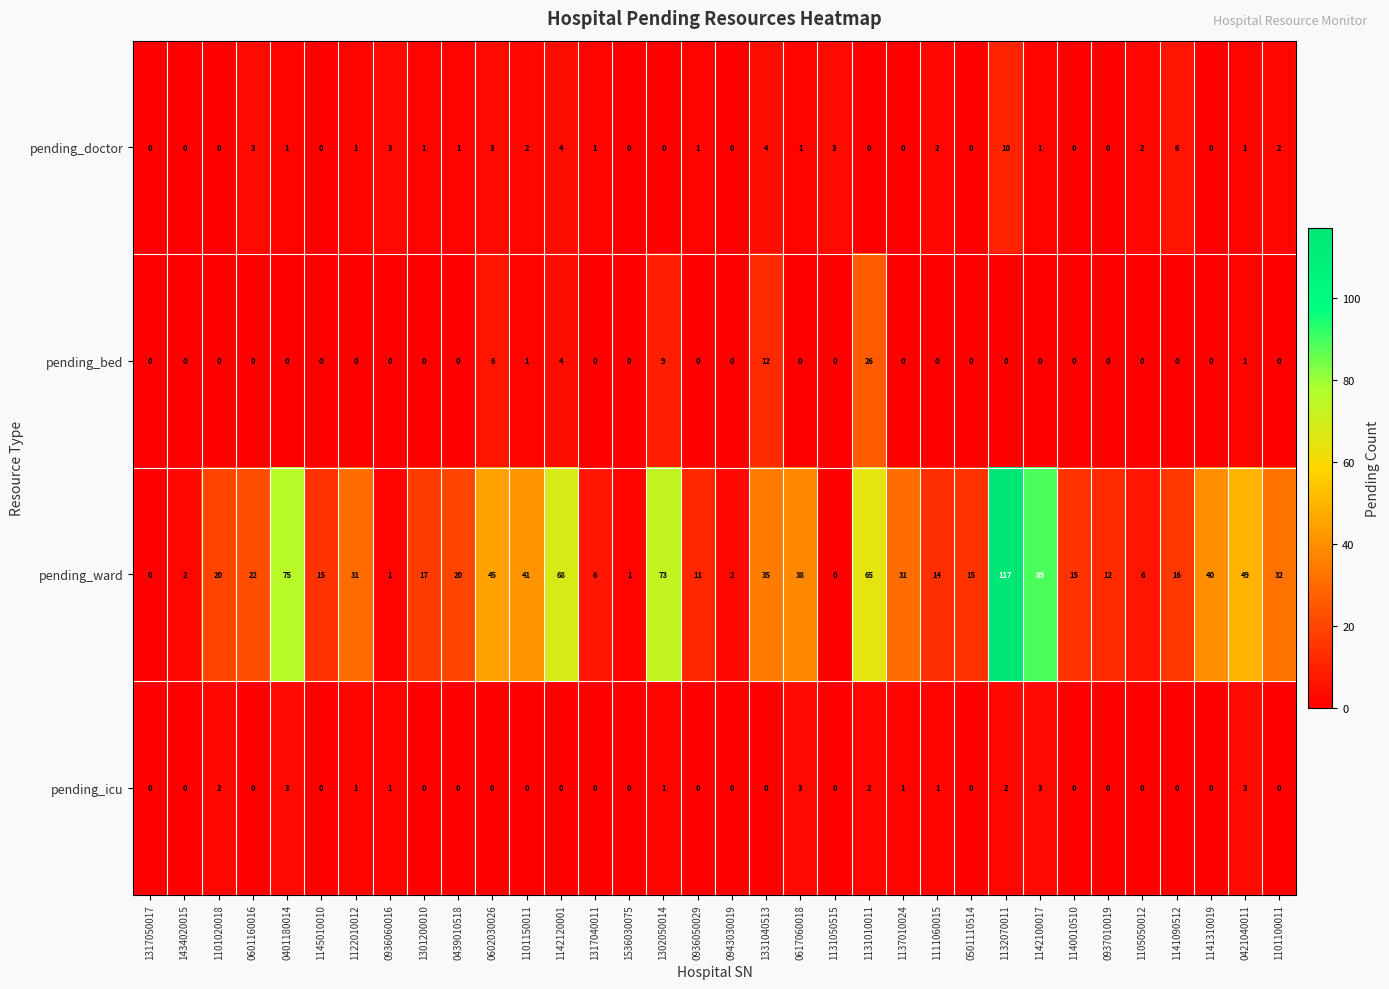

At which label does pending_bed reach its peak?

1131010011